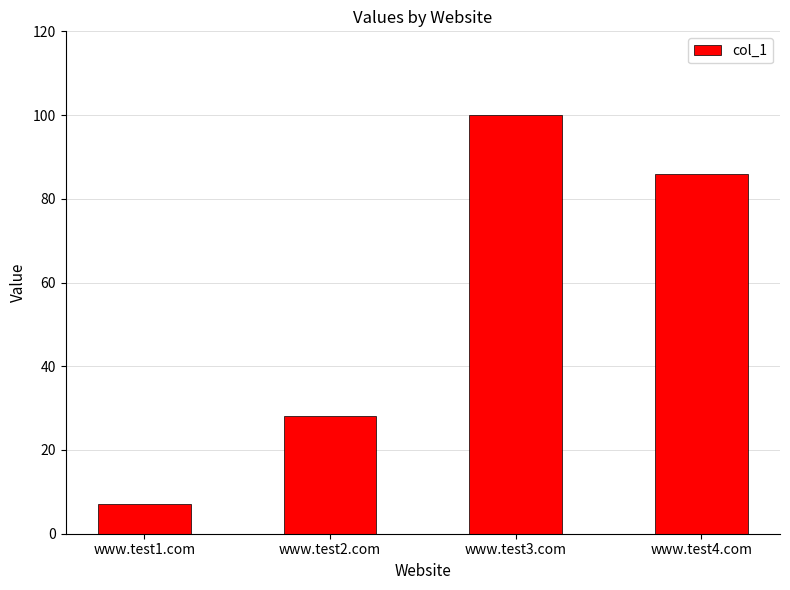

What is the change in value from www.test3.com to www.test4.com?

-14